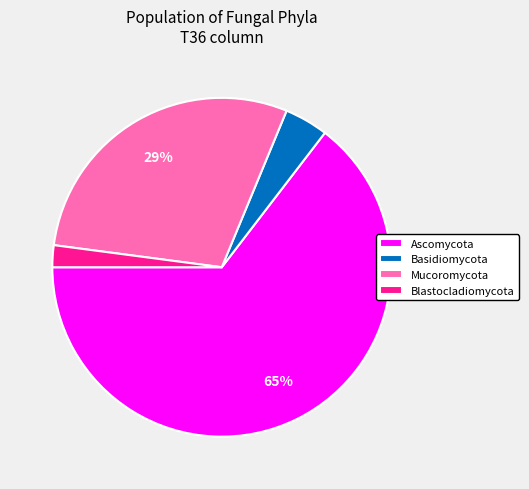

Rank the categories by value from highest to lowest.

Ascomycota, Mucoromycota, Basidiomycota, Blastocladiomycota